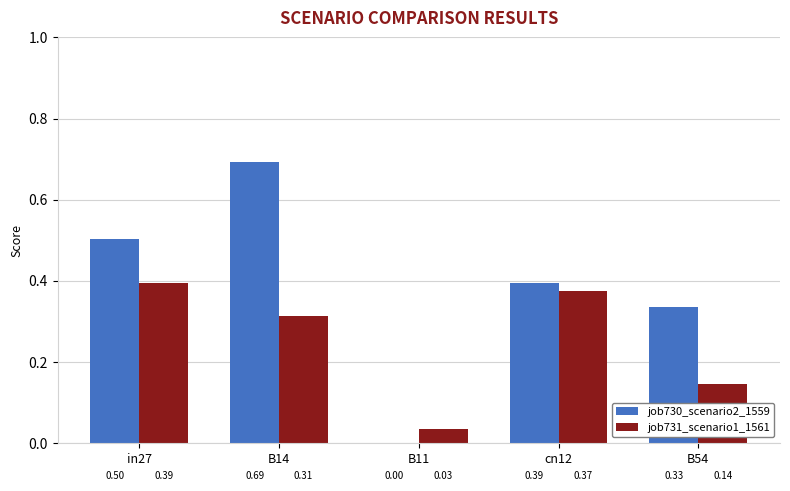

What is the sum of all job730_scenario2_1559 values?

1.9